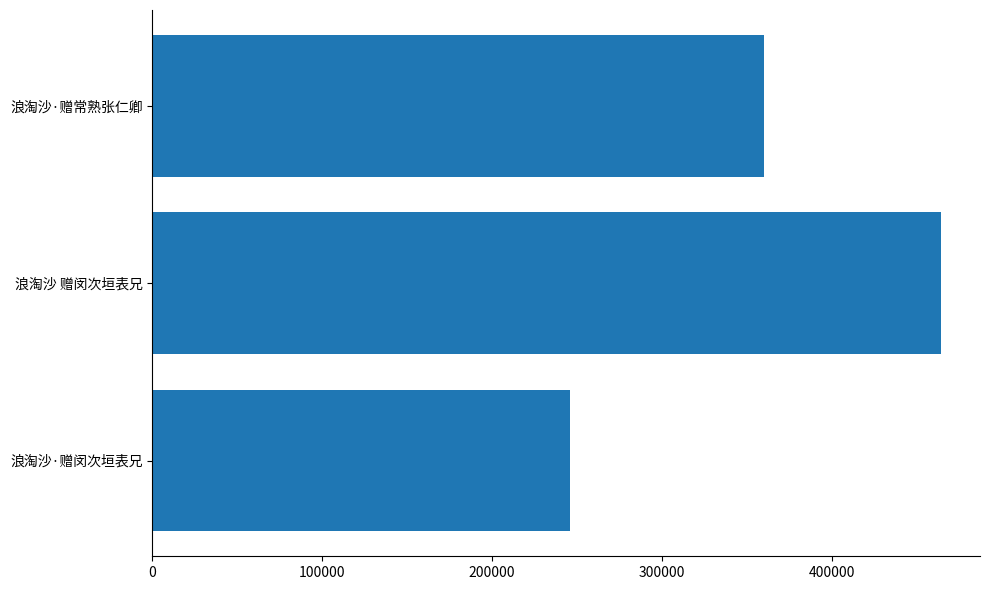

Reading bottom to top, what are all the values shown in this chart?

浪淘沙·赠闵次垣表兄=246186	浪淘沙 赠闵次垣表兄=464147	浪淘沙·赠常熟张仁卿=359873